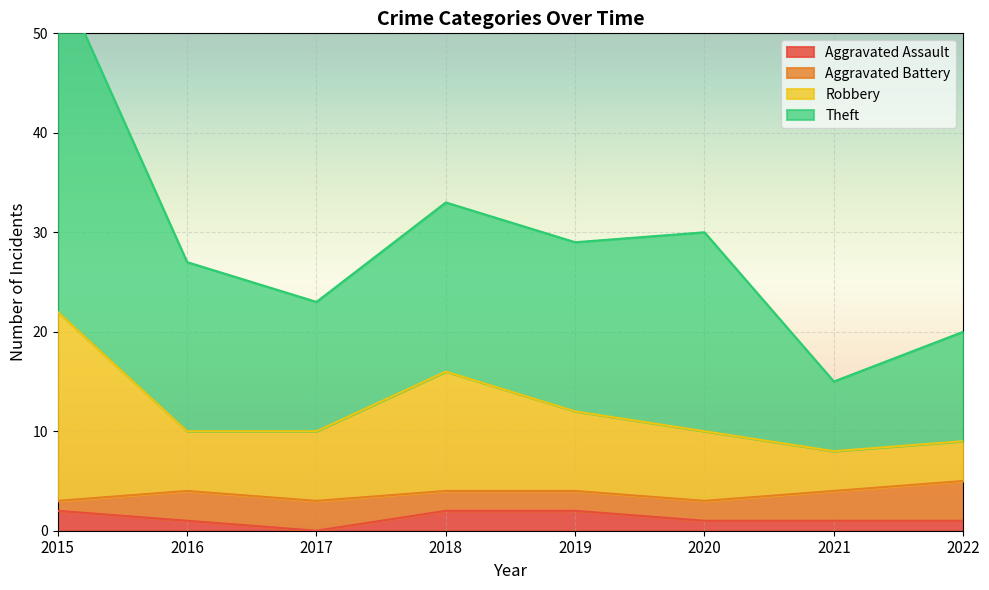

What is the average value of the Aggravated Assault series?

1